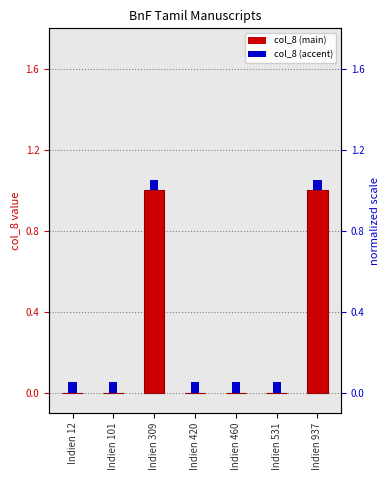

Is it true that the value at Indien 420 is 0?

False